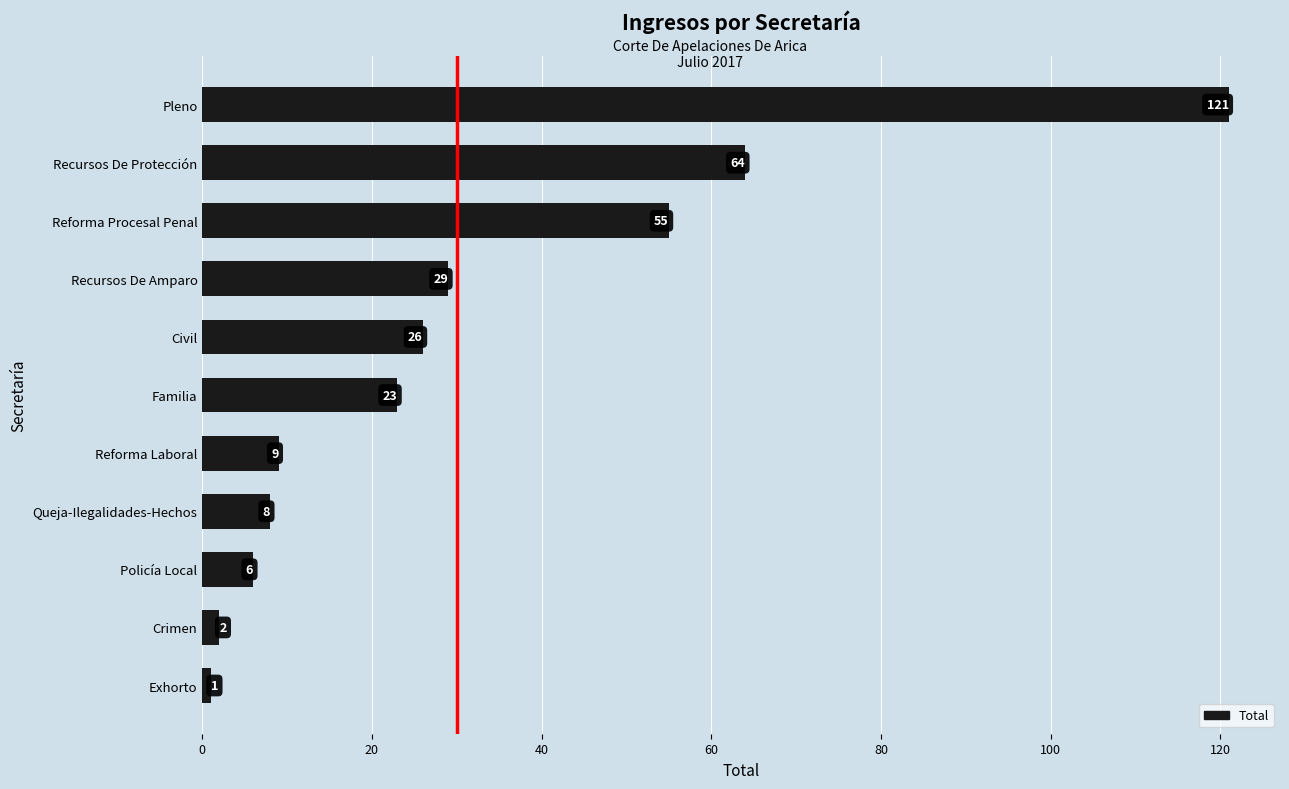

What is the maximum value shown in the chart?

121